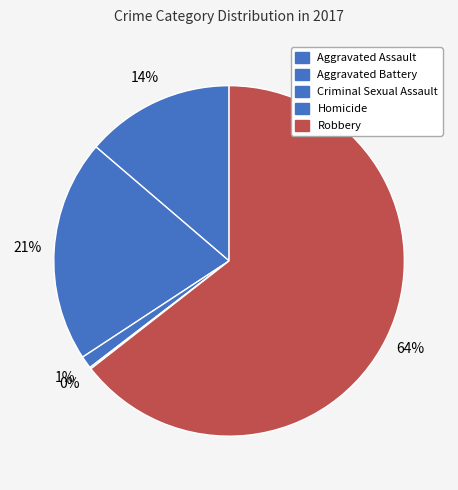

How many segments does this pie chart have?

5